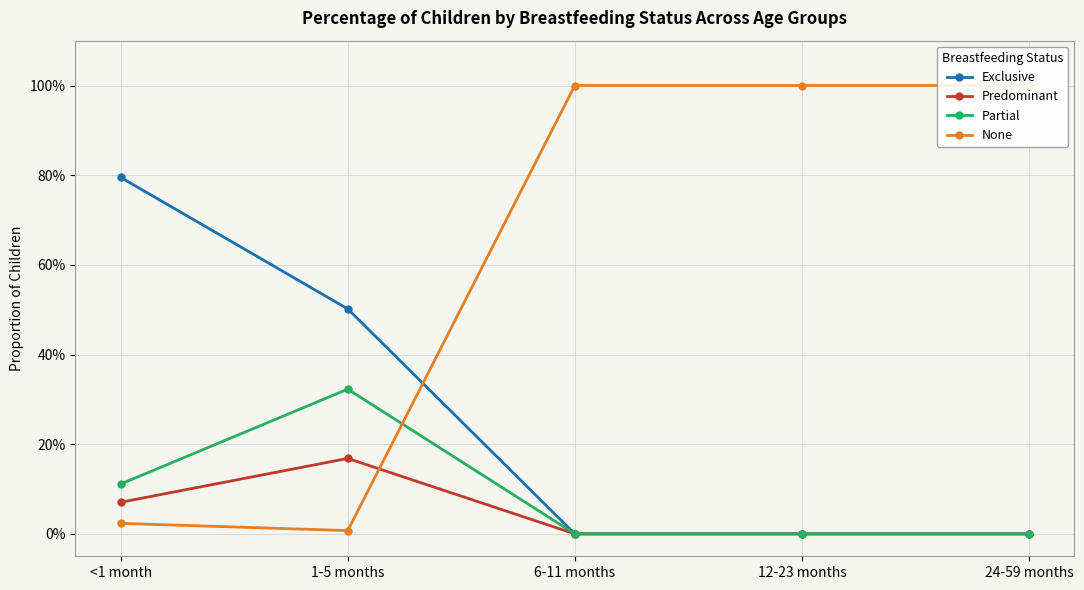

At which category is the sum across all series the highest?

<1 month